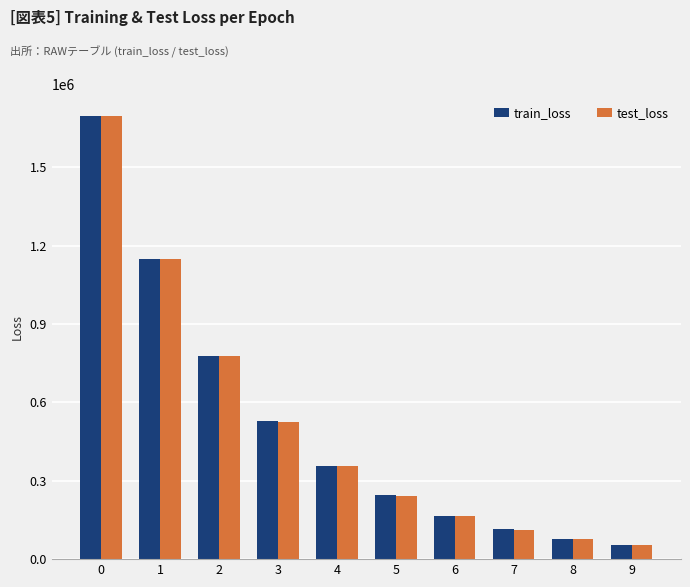

What is the value of the train_loss bar at the 6th from the left?

243868.6